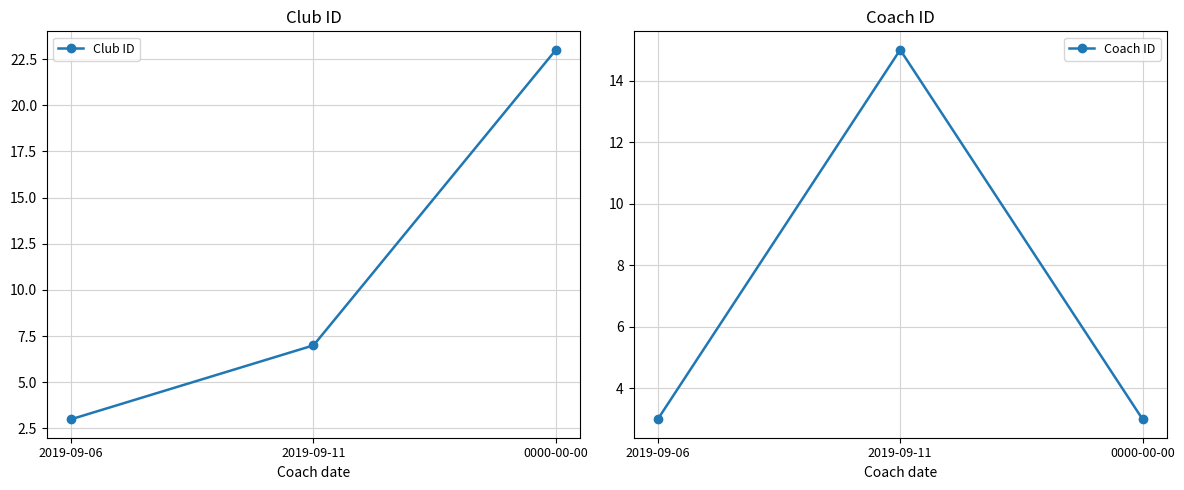

What position from the right is 2019-09-11?

2